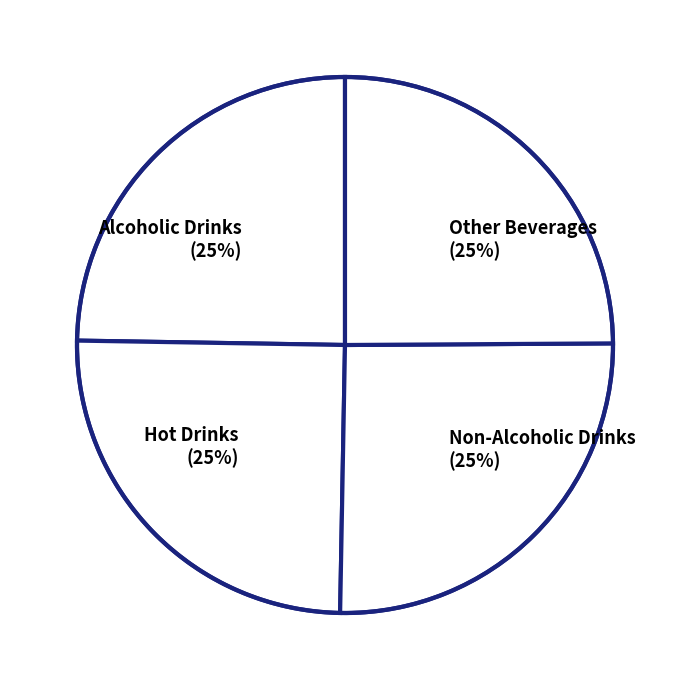

How many segments does this pie chart have?

4